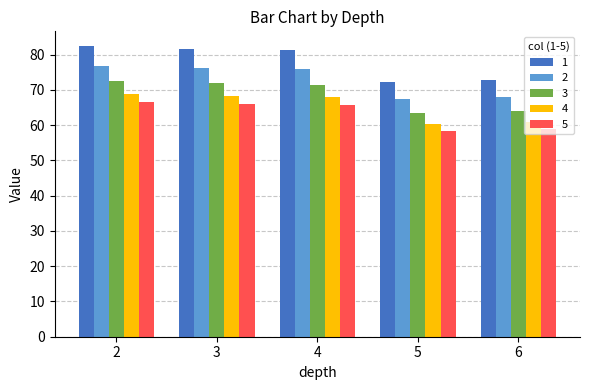

What is the greatest value displayed?

82.5